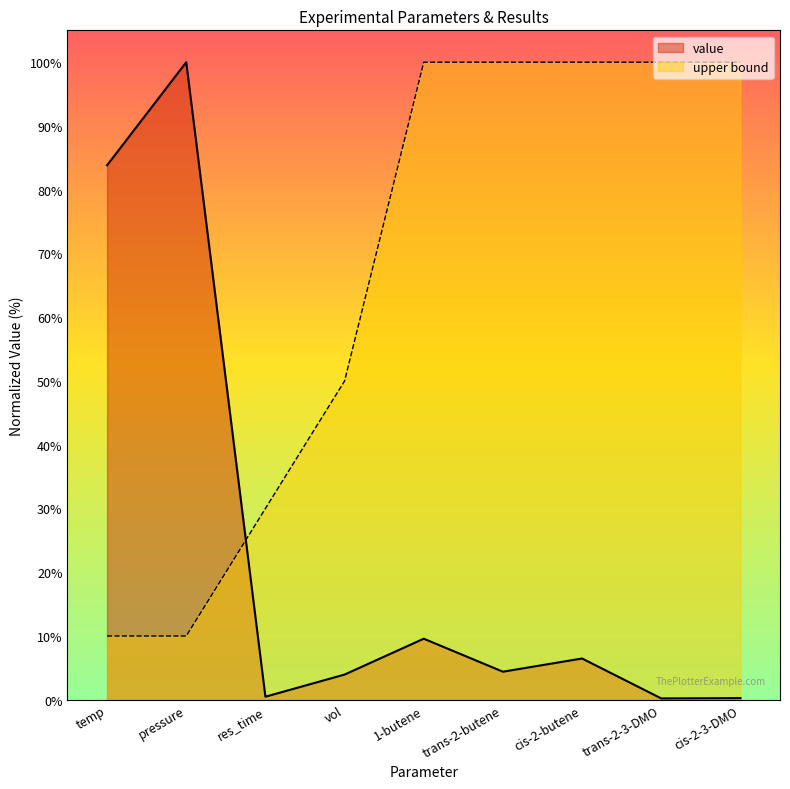

What is the average value of the value series?

23.2